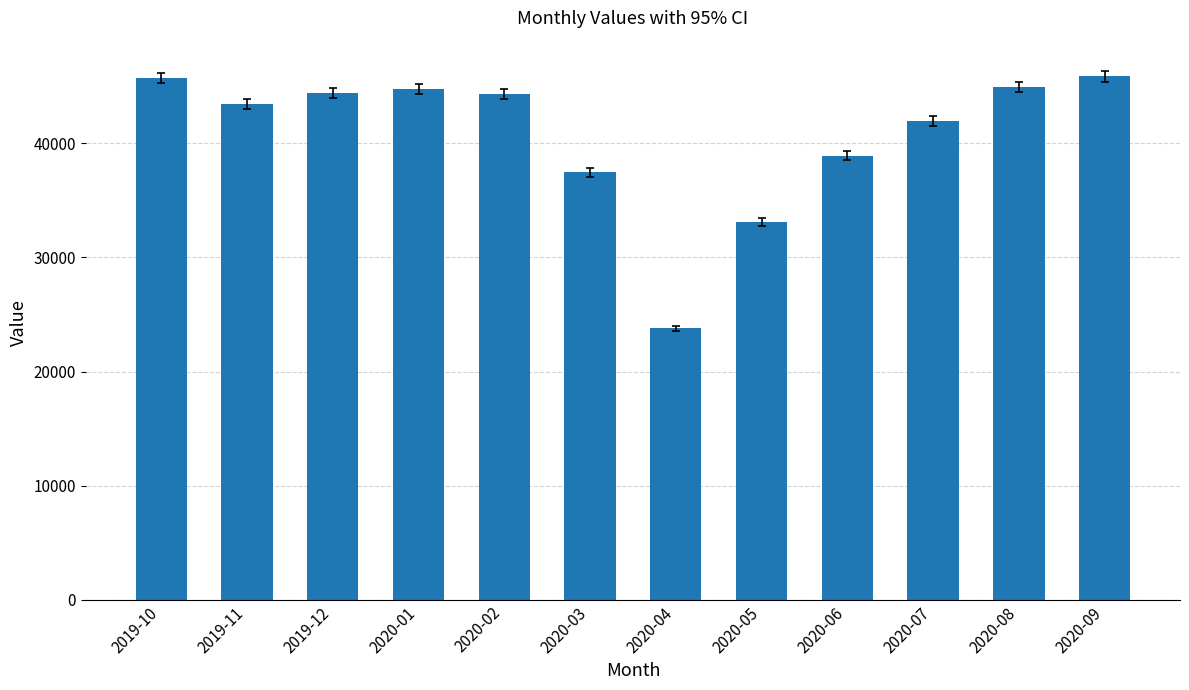

At which category does the chart reach its minimum across all series?

2020-04